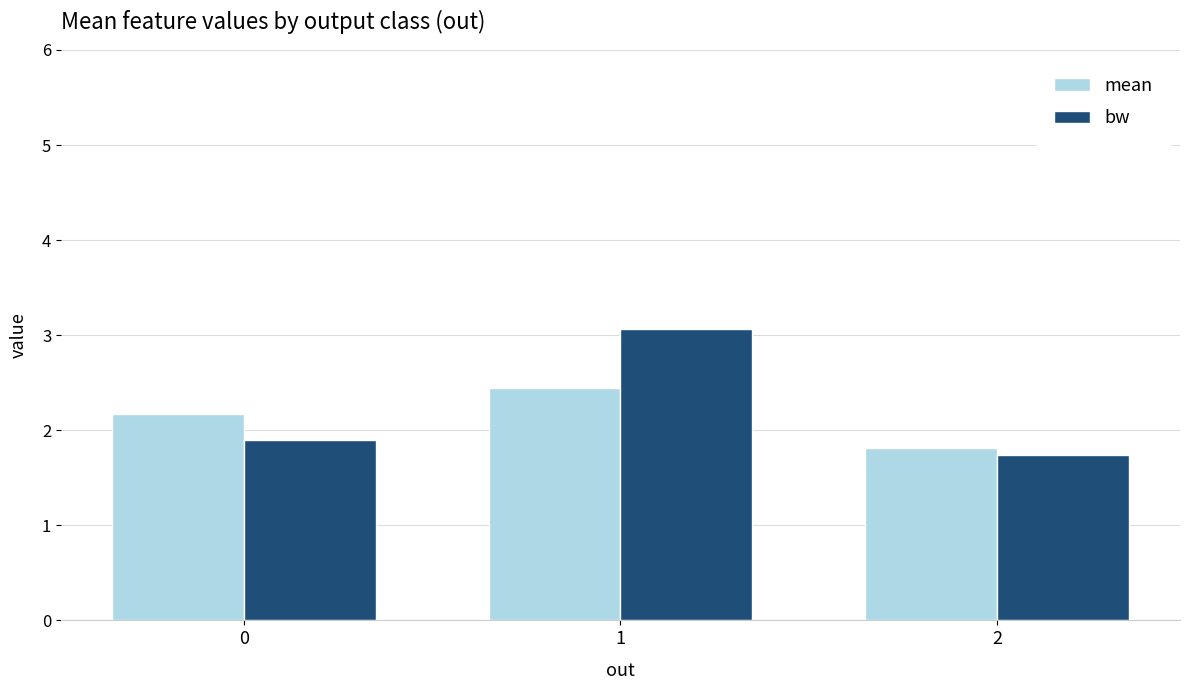

What is the average value of the bw series?

2.2